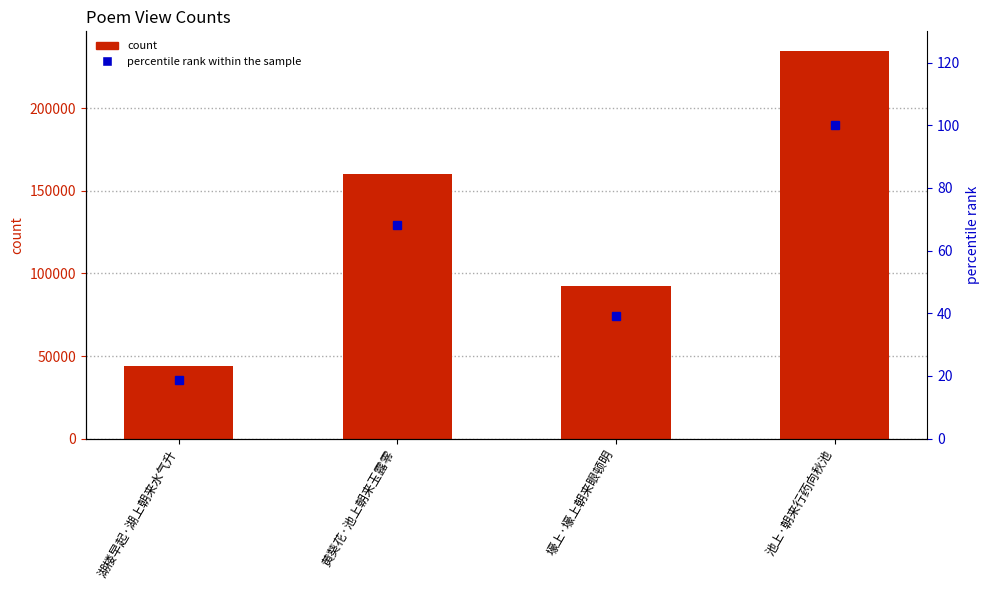

What is the difference between the maximum and second lowest values in the percentile rank within the sample series?

60.7